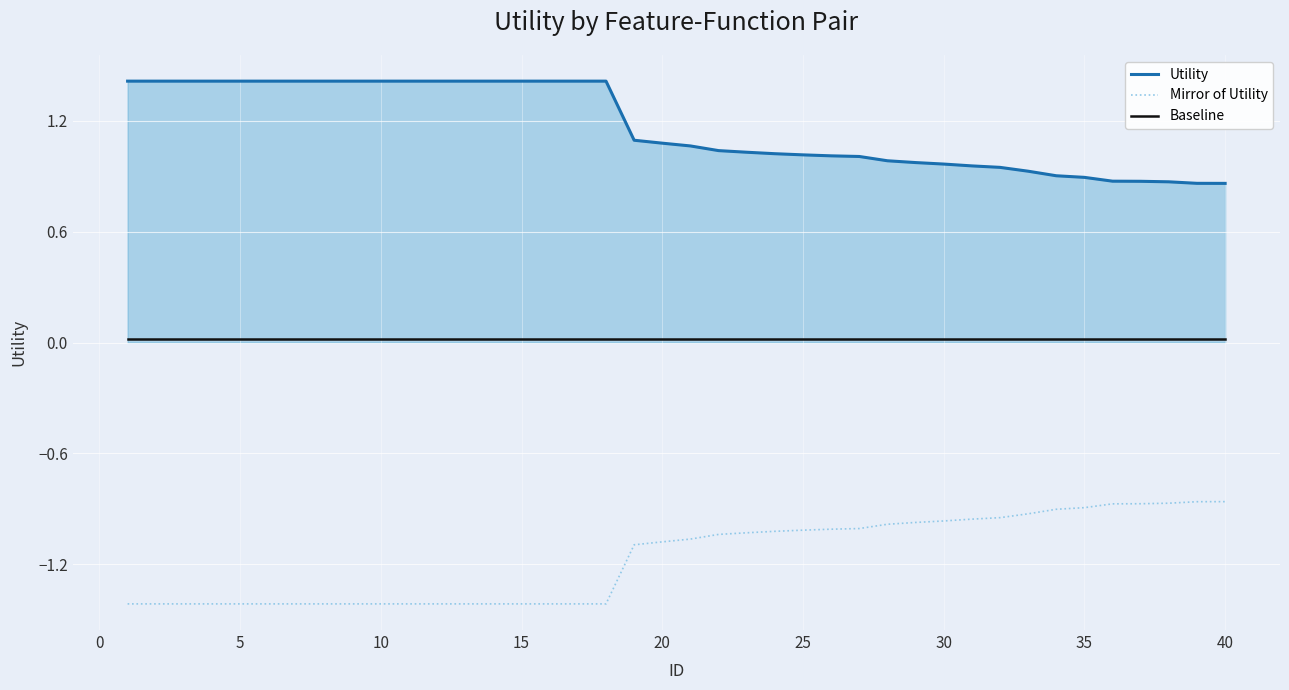

How many lines are shown in the chart?

3